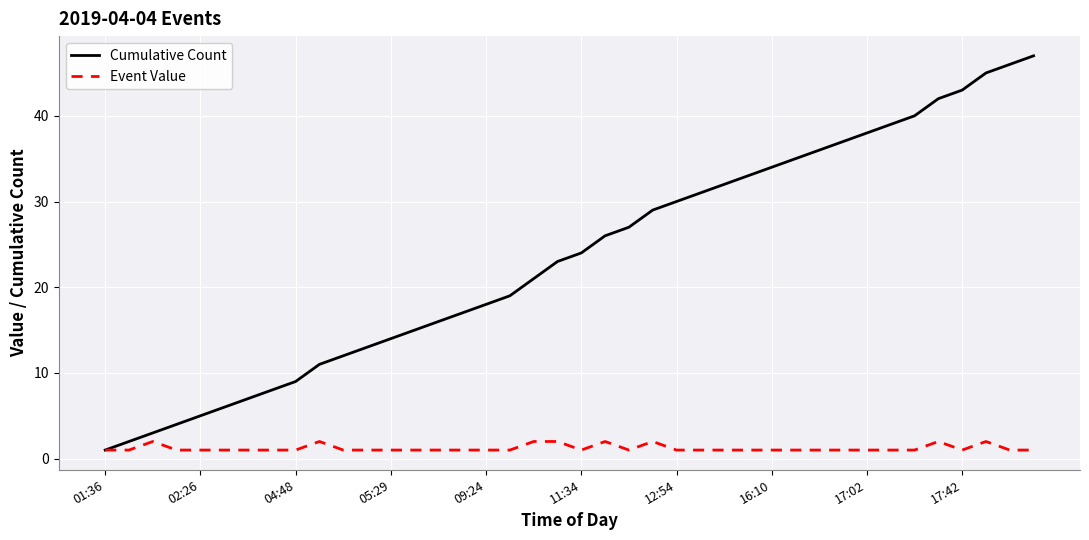

Which series has the largest total across all categories?

Cumulative Count